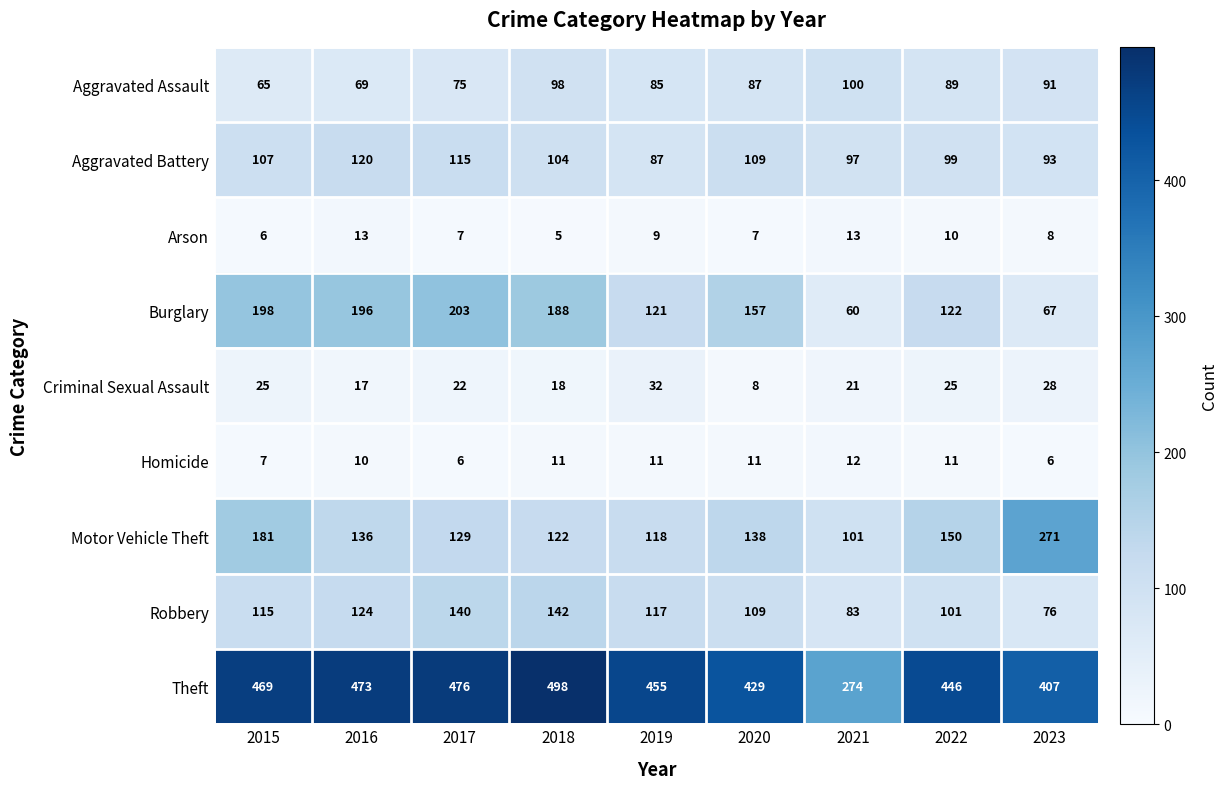

What is the sum of all Robbery values?

1007